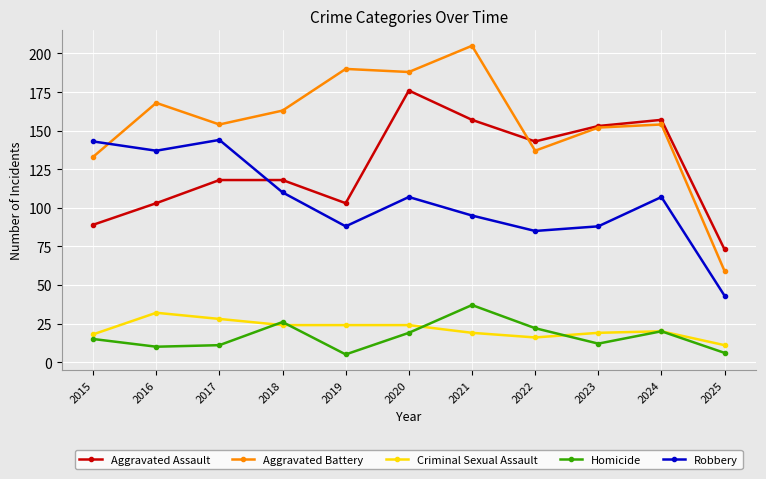

The value of Criminal Sexual Assault at 2024 is 20. True or false?

True